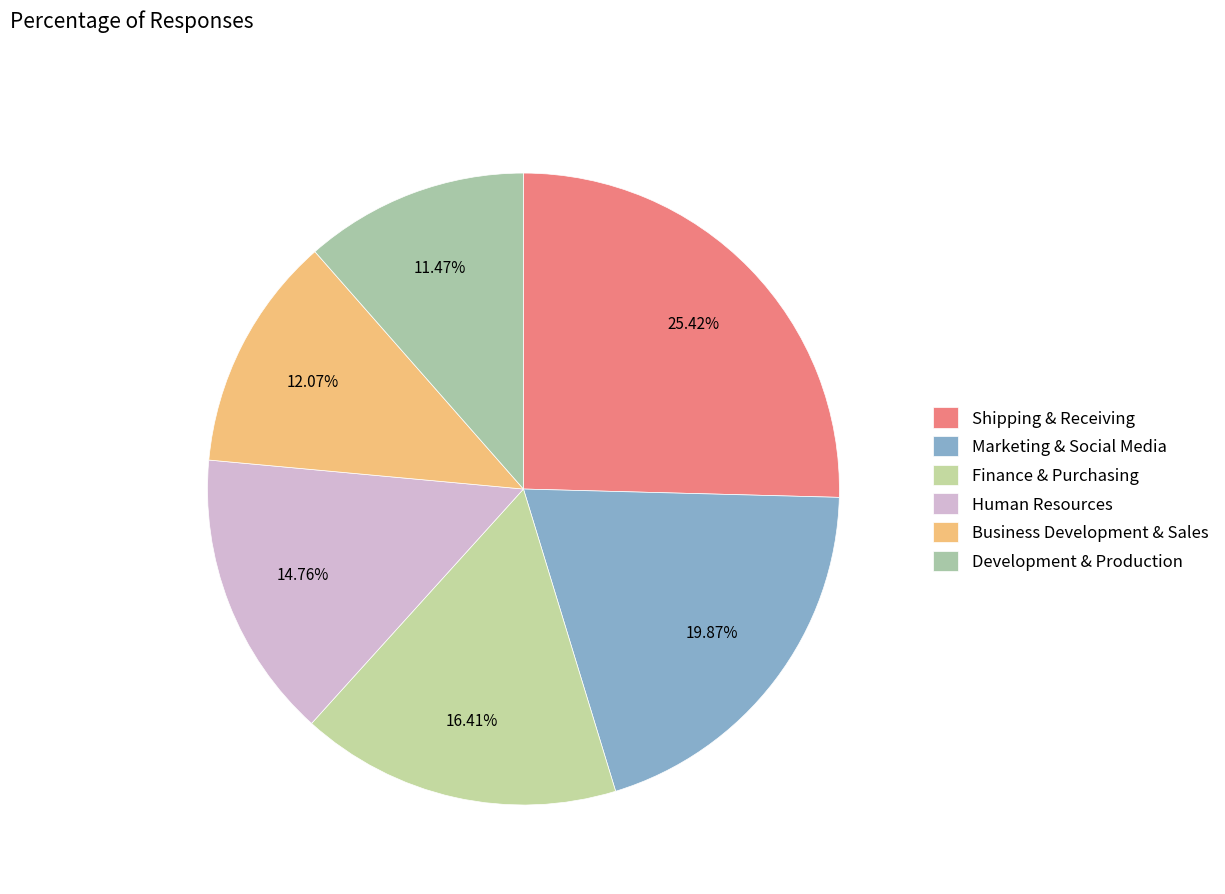

Count the number of slices in the pie.

6